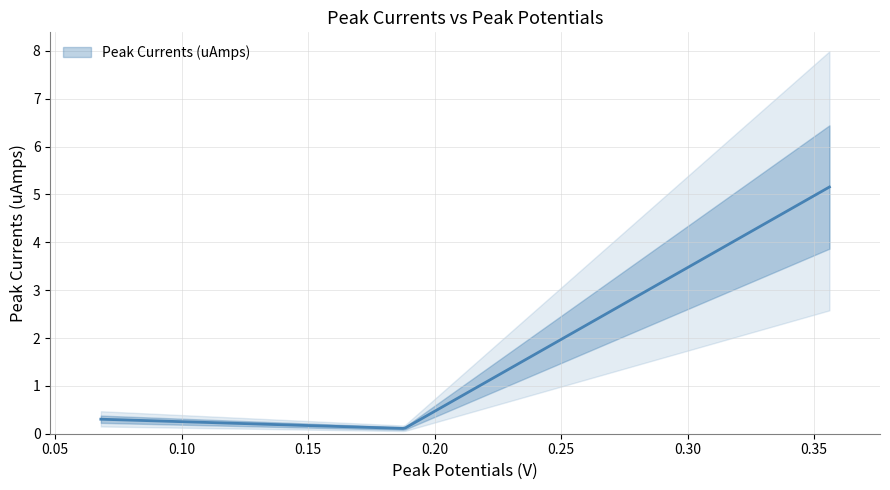

The chart shows a value of 0.1 at 0.188. True or false?

True